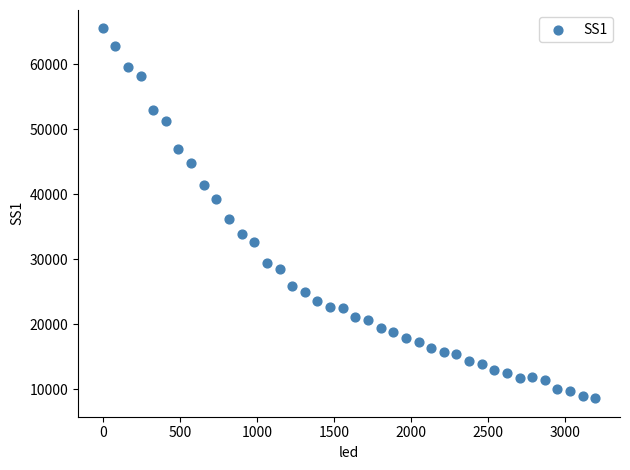

What Y value in the scatter plot is closest to 37074?

36272.0